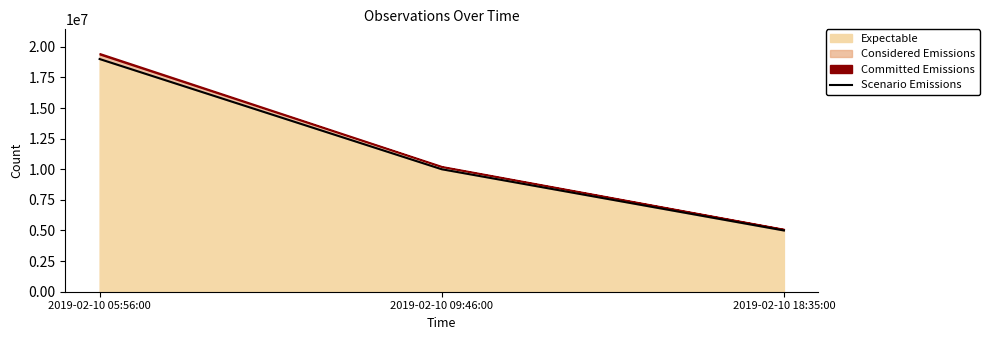

The value at 2019-02-10 18:35:00 is 5000000. True or false?

True